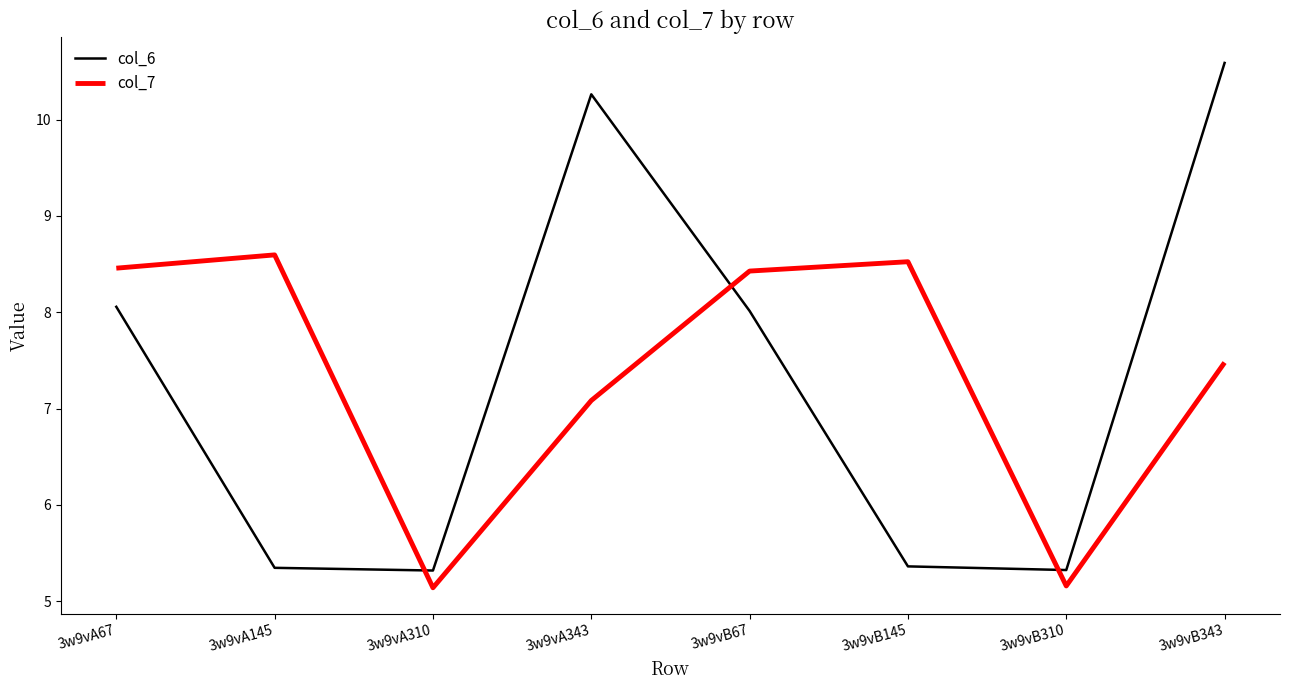

Between 3w9vA67 and 3w9vB145, which series saw the biggest shift?

col_6